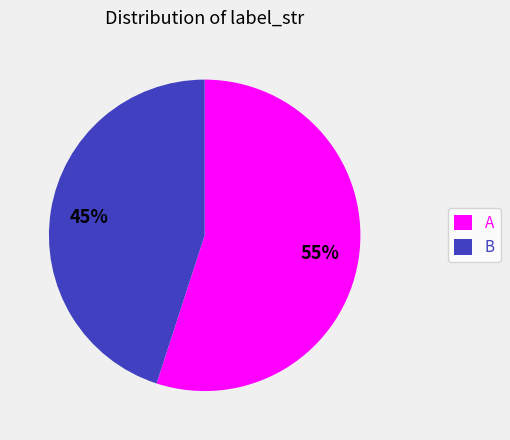

Does any single category account for the majority?

Yes